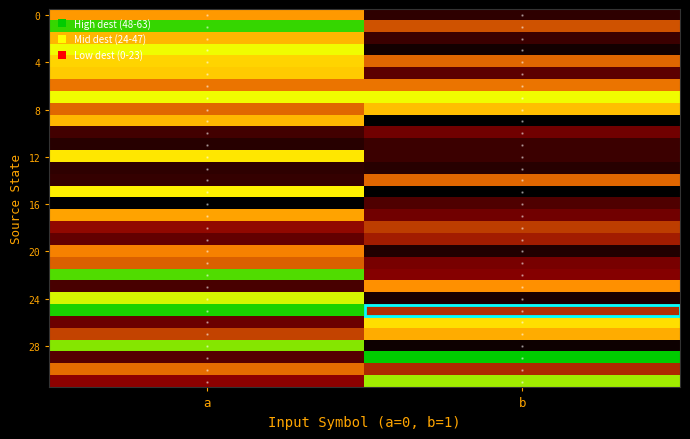

What is the total value across all series at a?

1129